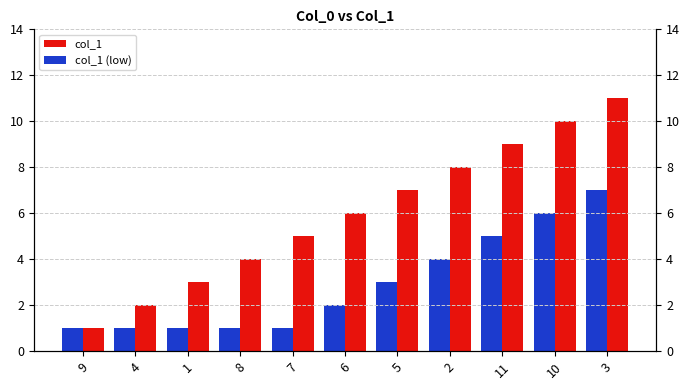

At which label is col_1 (low) closest to 4?

2